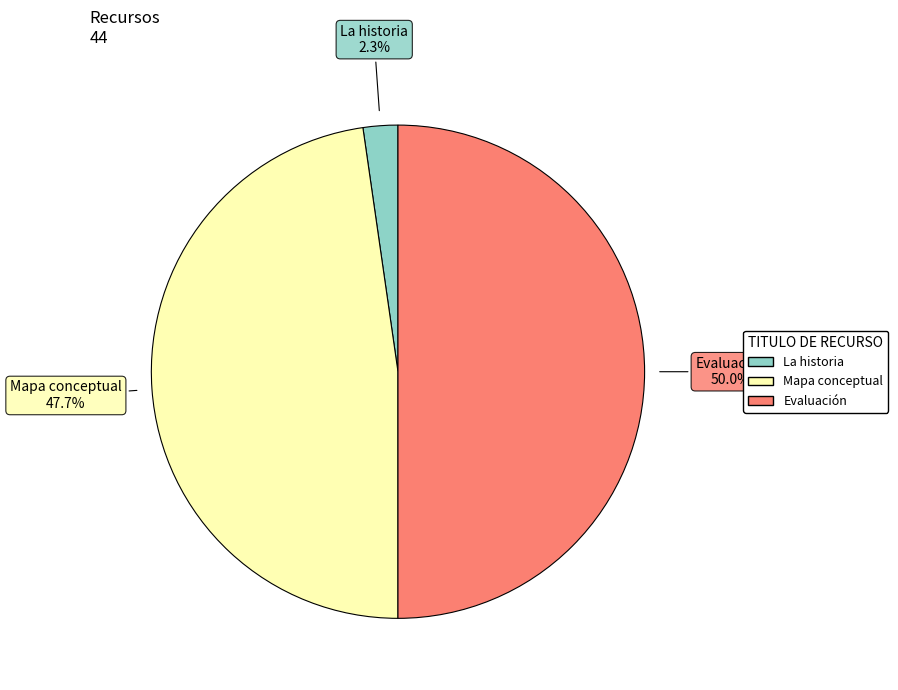

What is the smallest slice in the pie chart?

La historia